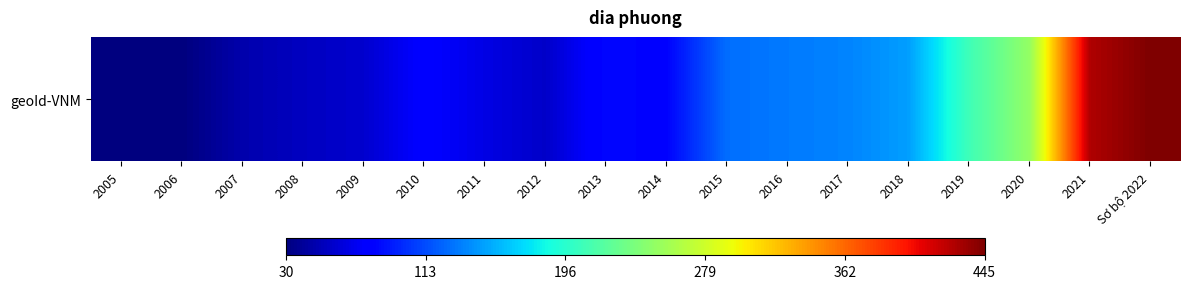

Reading left to right, transcribe all the data shown in this chart.

31	30	47	54	59	79	67	57	85	82	127	132	136	147	207	250	427	445